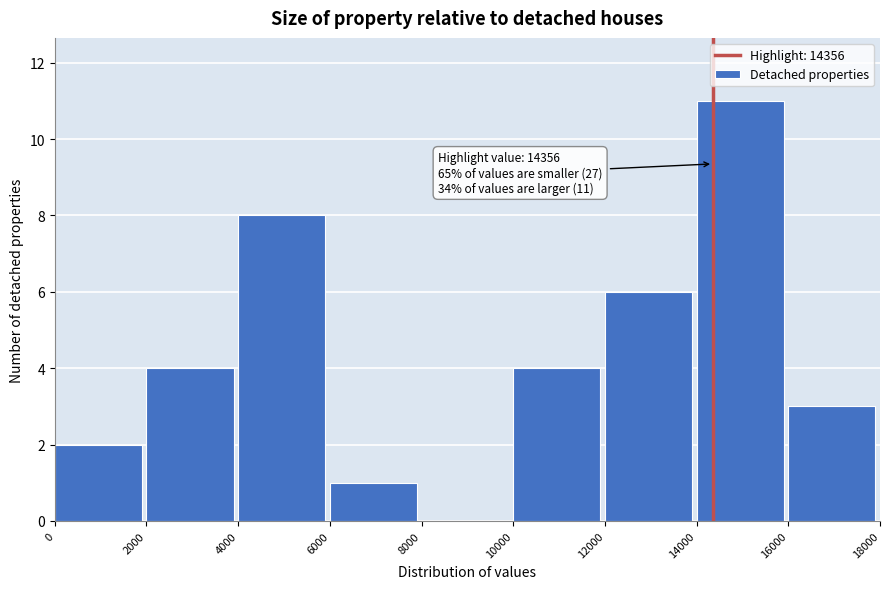

Which range on the x-axis has the tallest bar?

14000 to 16000